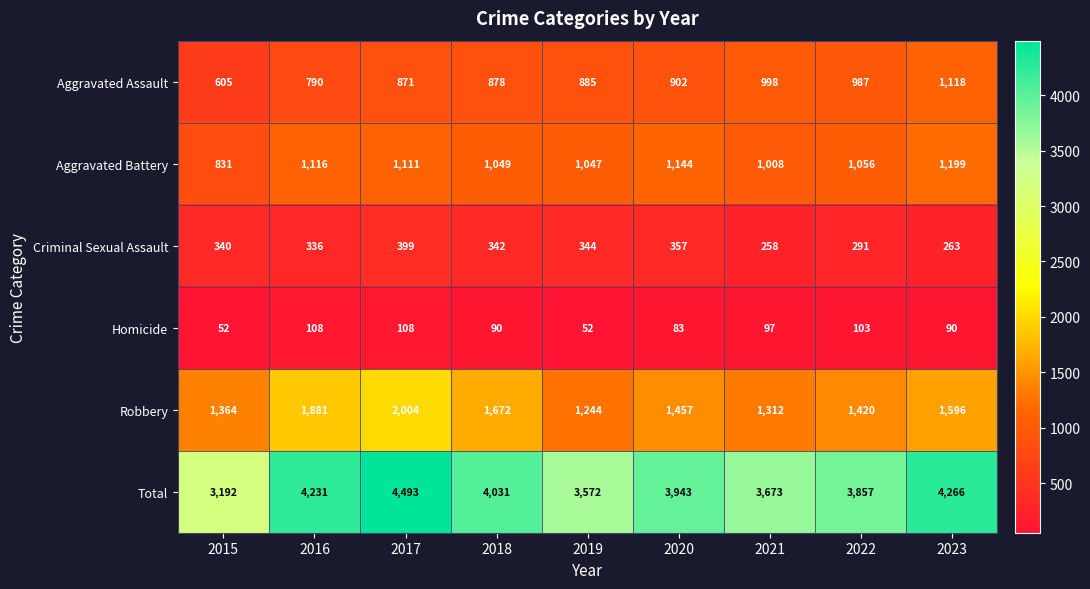

How many distinct data groups are displayed?

6